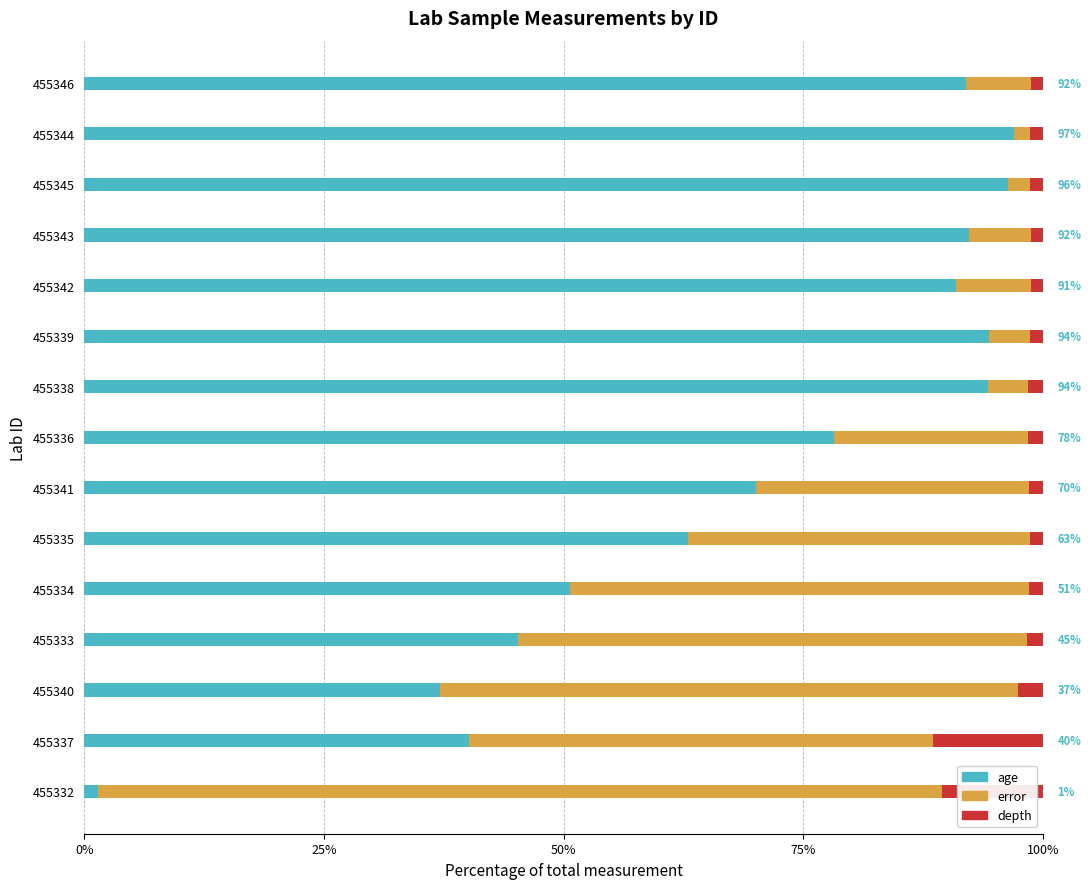

What is the difference between the maximum and minimum values in the age series?

95.6